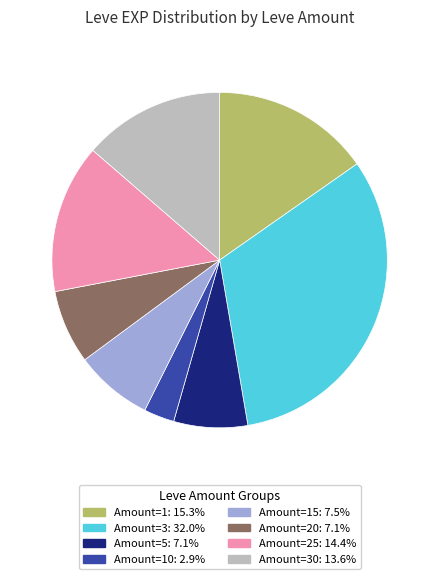

Is there a majority slice in this chart?

No